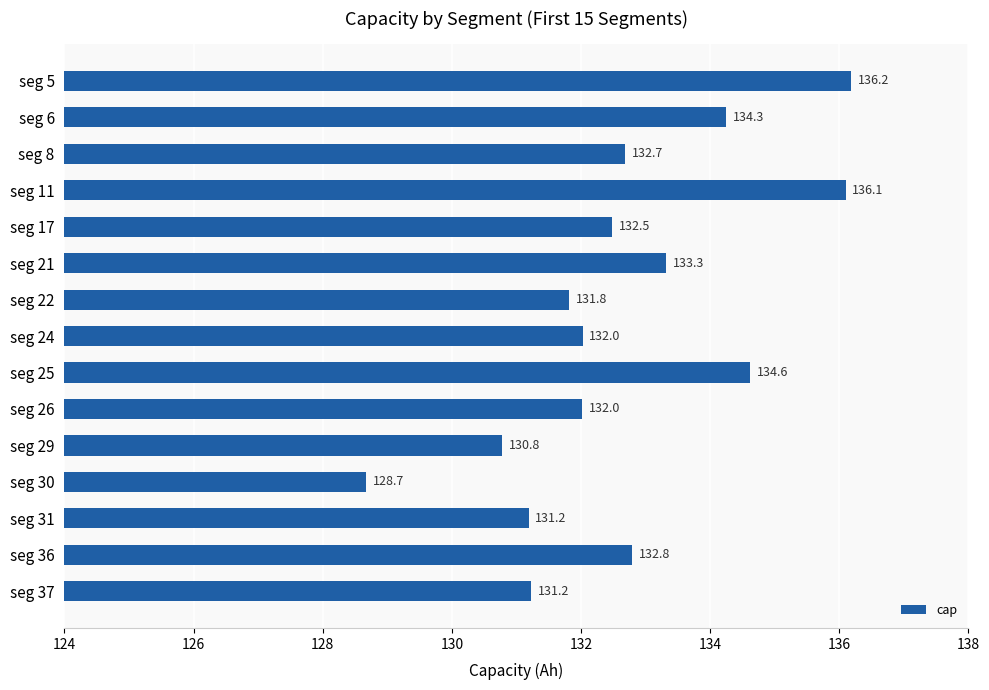

What is the value of the 11th bar from the top?

130.8